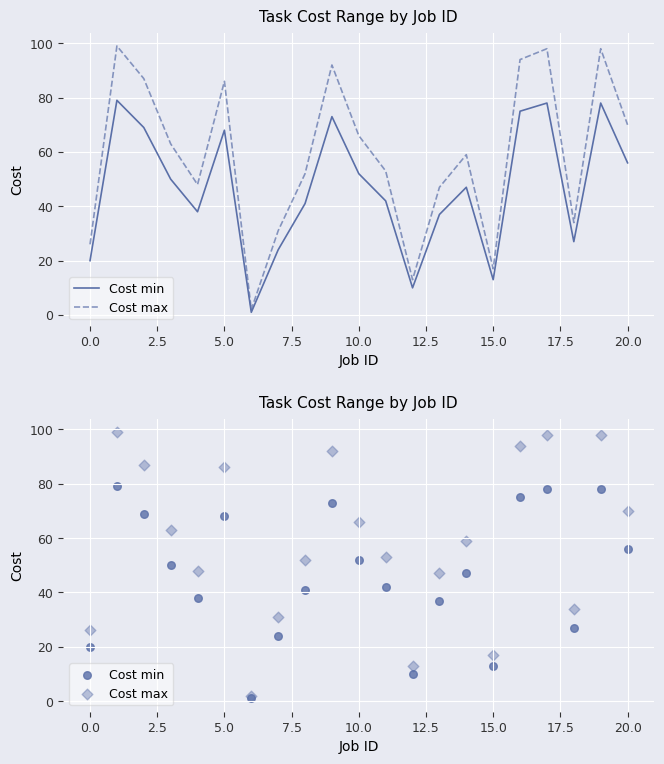

What are all the series names shown in the legend?

Cost min, Cost max